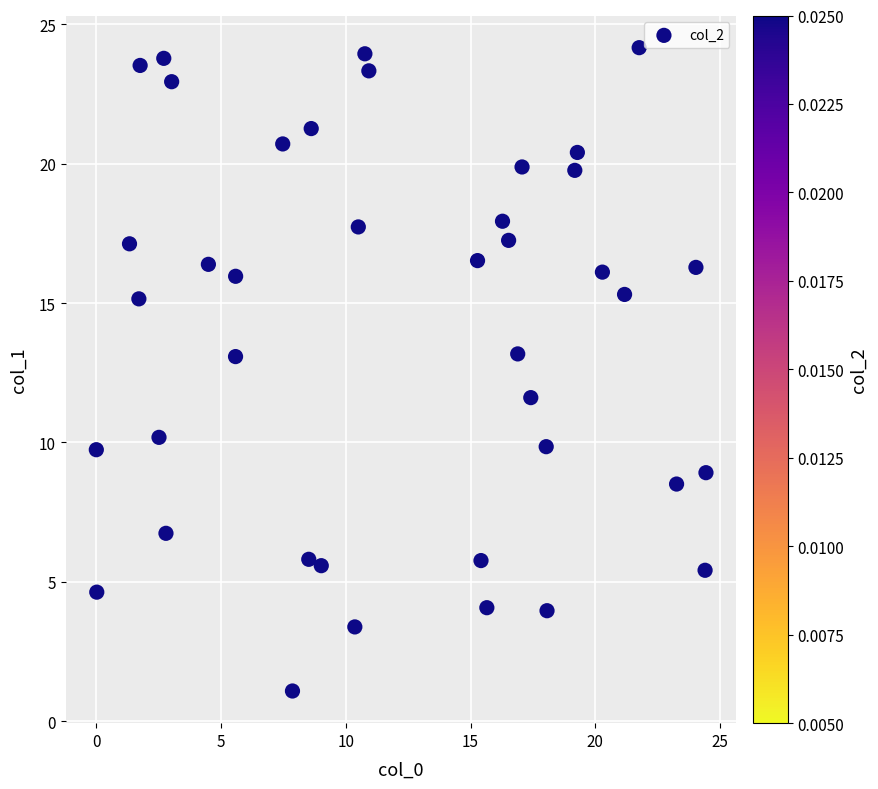

What Y value in the scatter plot is closest to 12?

11.6